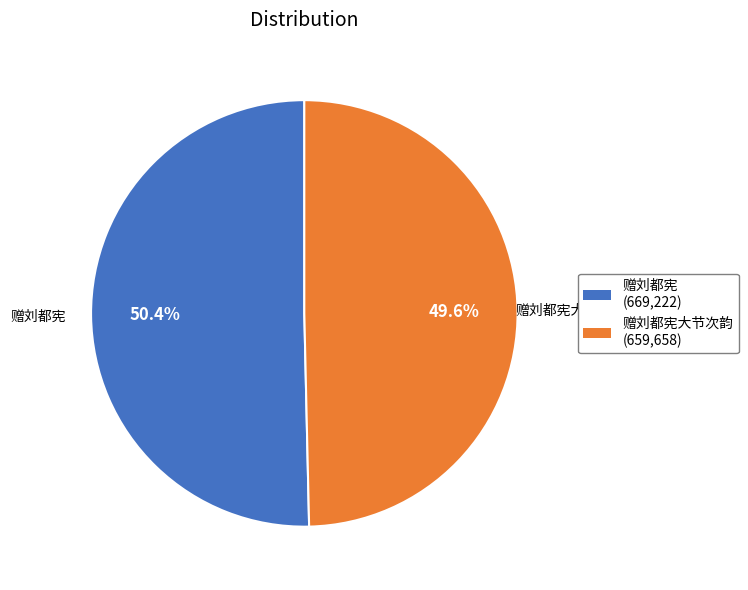

Rank the categories by value from highest to lowest.

赠刘都宪 (669,222), 赠刘都宪大节次韵 (659,658)